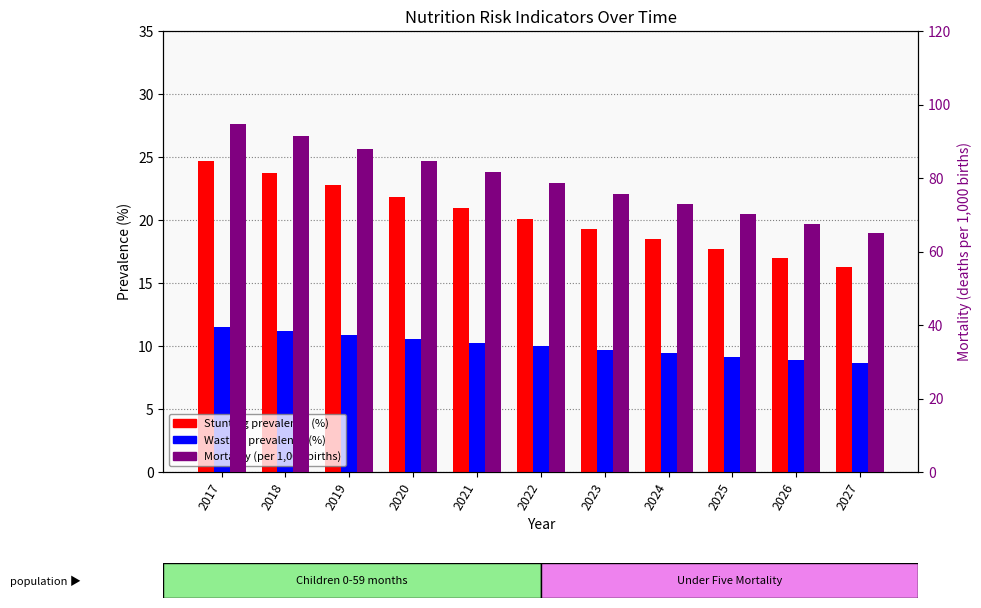

The value of Mortality (per 1000 births) at 2020 is 84.8. True or false?

True